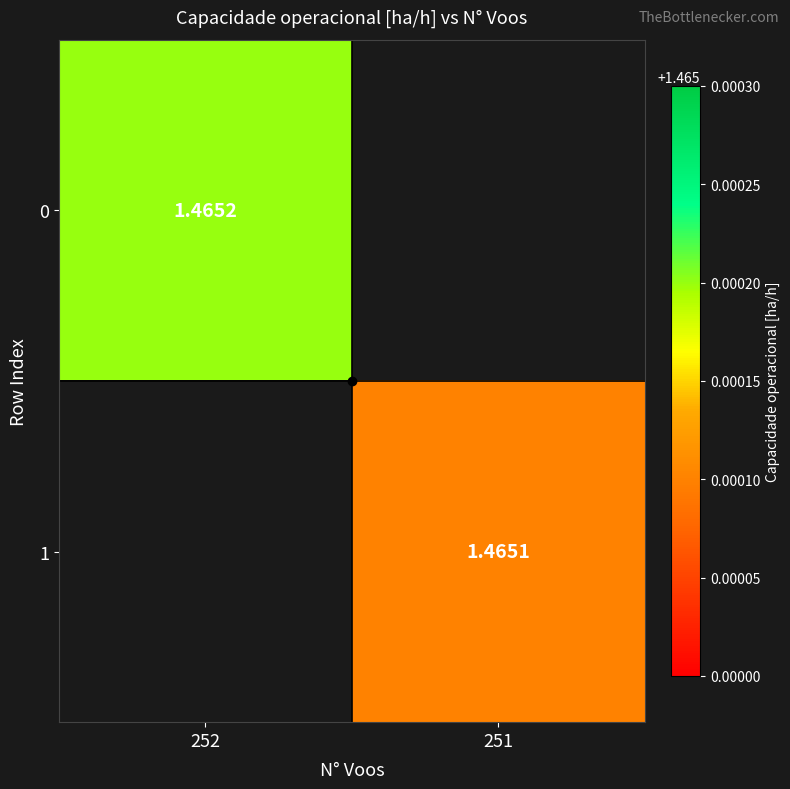

Which label corresponds to the smallest value in the chart?

251